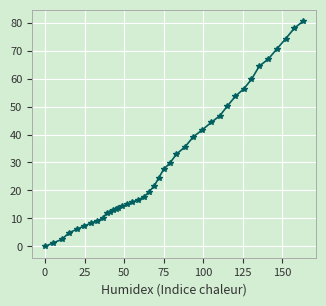

What is the maximum value shown in the chart?

80.5